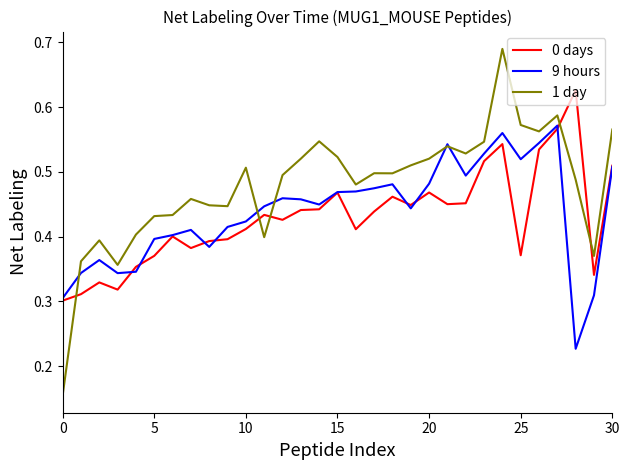

In 1 day, how many points are higher than both neighbors (excluding endpoints)?

8